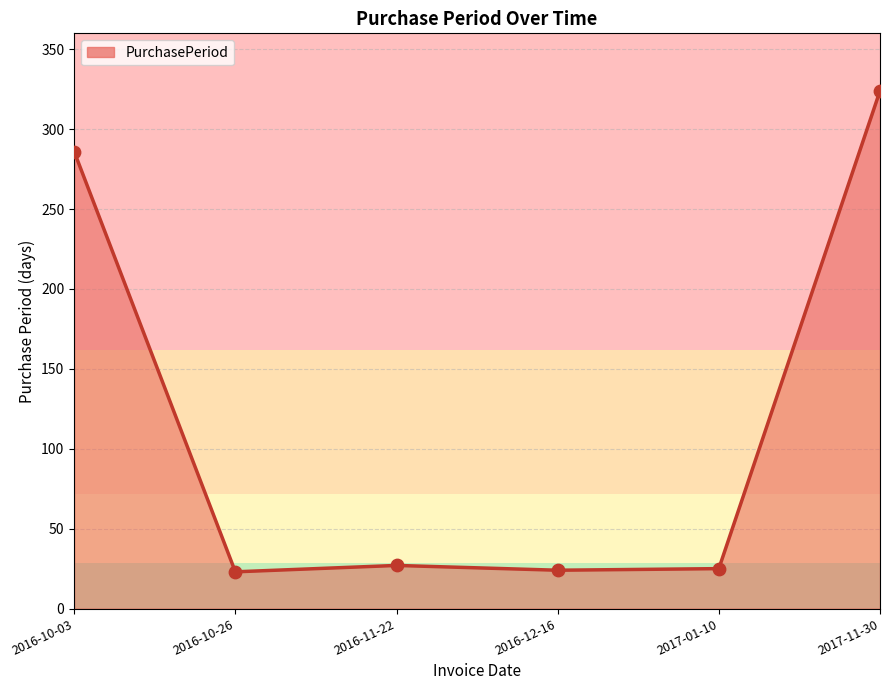

What is the change in value from 2016-12-16 to 2017-01-10?

+1